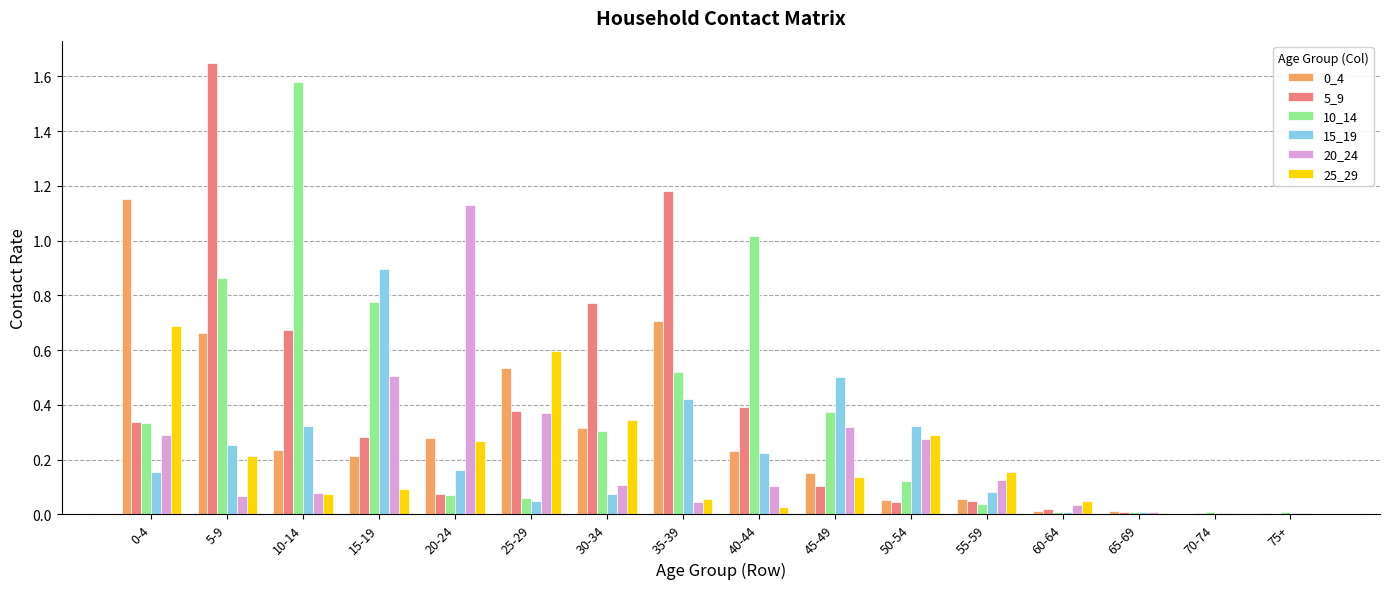

Which label corresponds to the largest value in the chart?

5-9